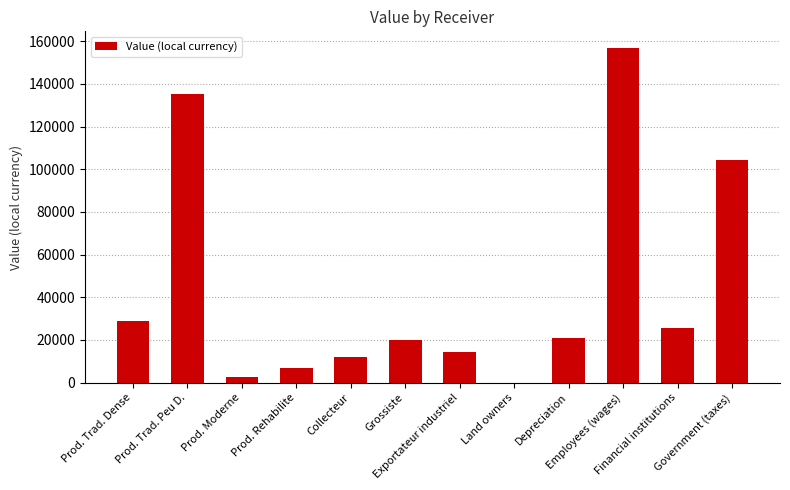

What is the difference between the values at Financial institutions and Grossiste?

5565